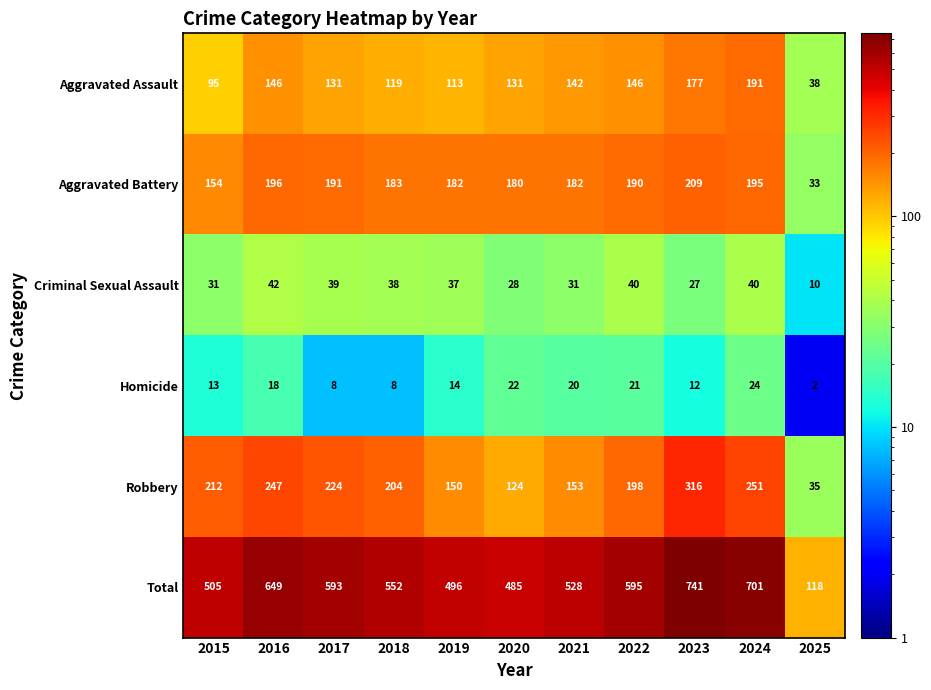

At which category is the sum across all series the highest?

2023